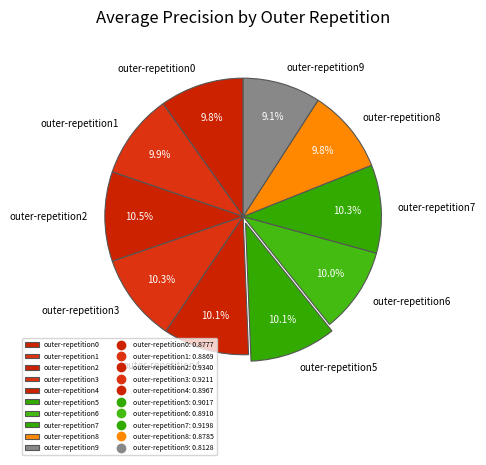

Combined, what portion of the pie is outer-repetition2 and outer-repetition0?

20.3%